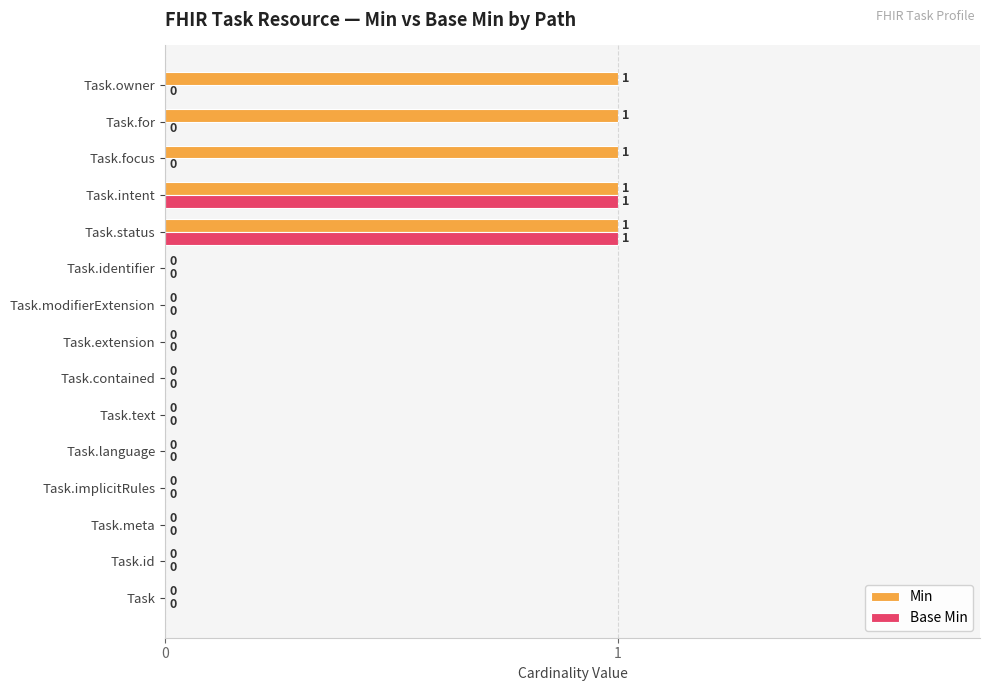

Count the Base Min values in the range 0 to 1.

15